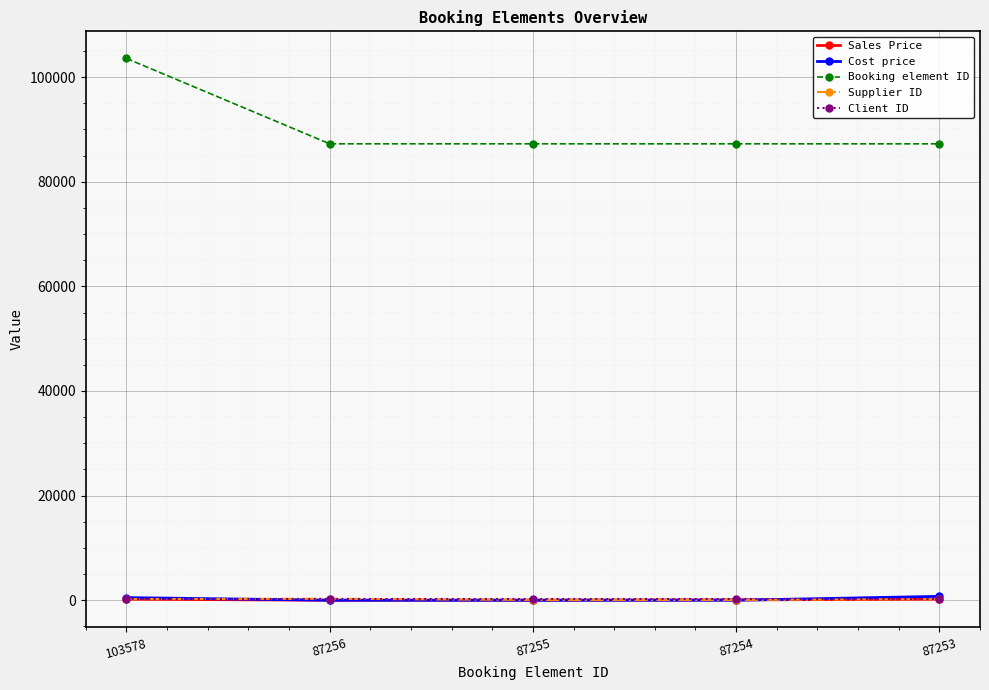

Which series has the largest range (max minus min)?

Booking element ID